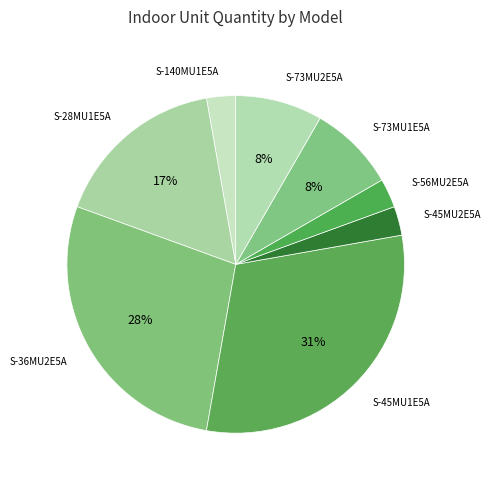

Does any single category account for the majority?

No